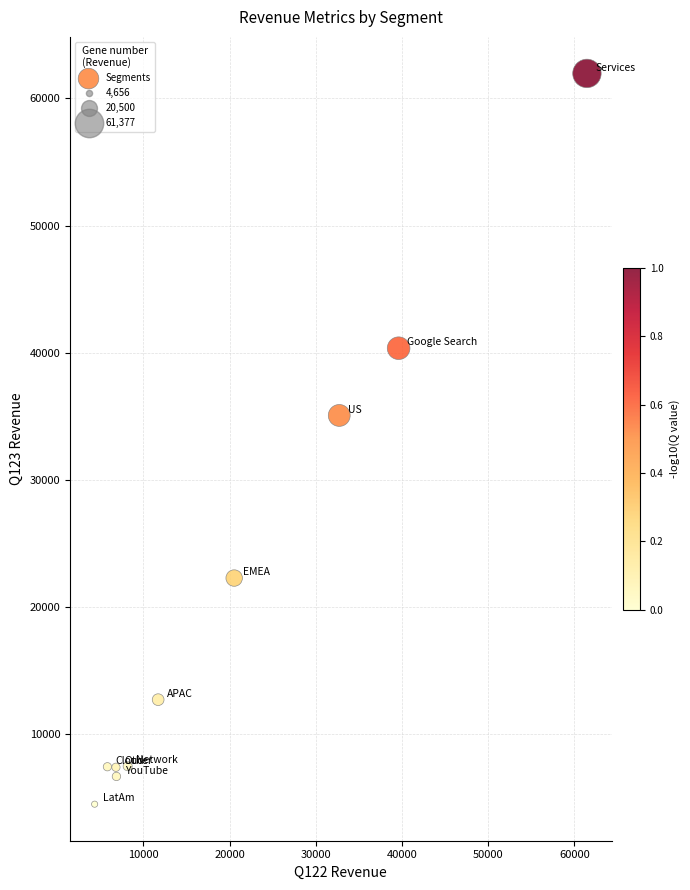

What Y value in the scatter plot is closest to 33236?

35073